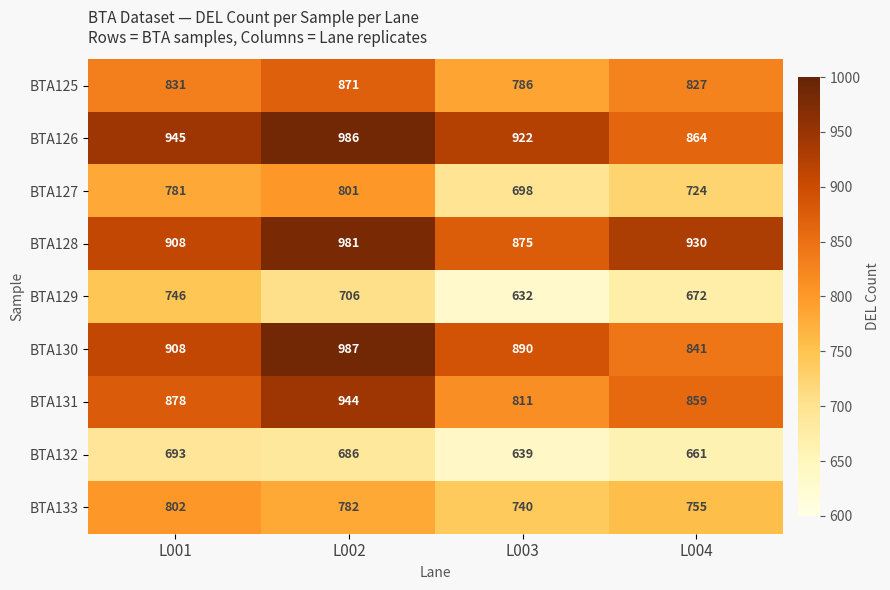

List the labels in order of BTA125 value, smallest first.

L003, L004, L001, L002